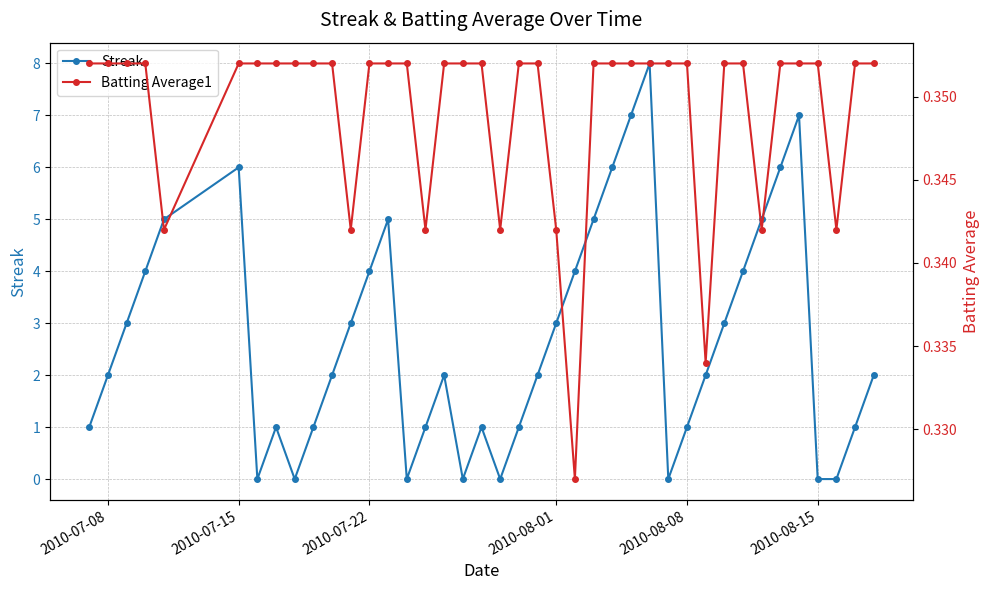

How many series are shown in this chart?

2